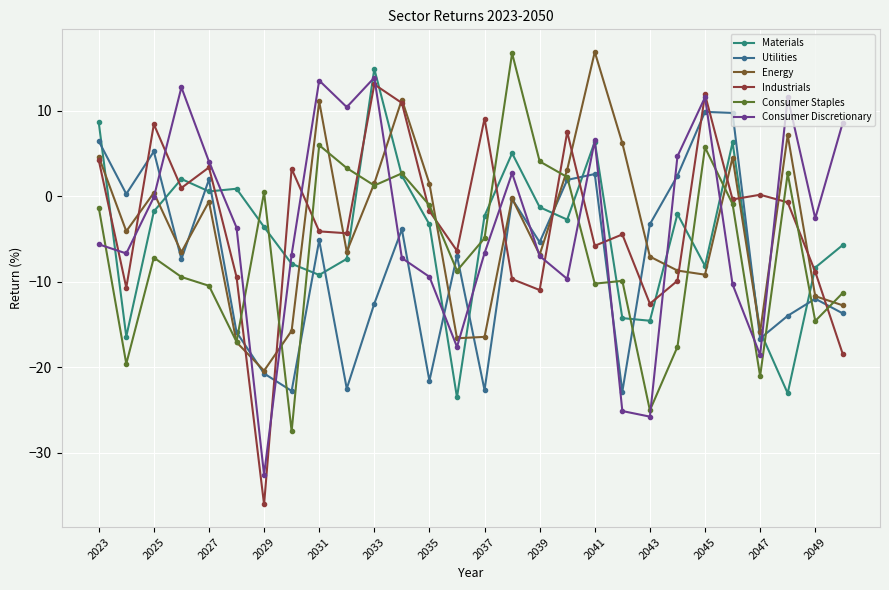

How many series are shown in this chart?

6